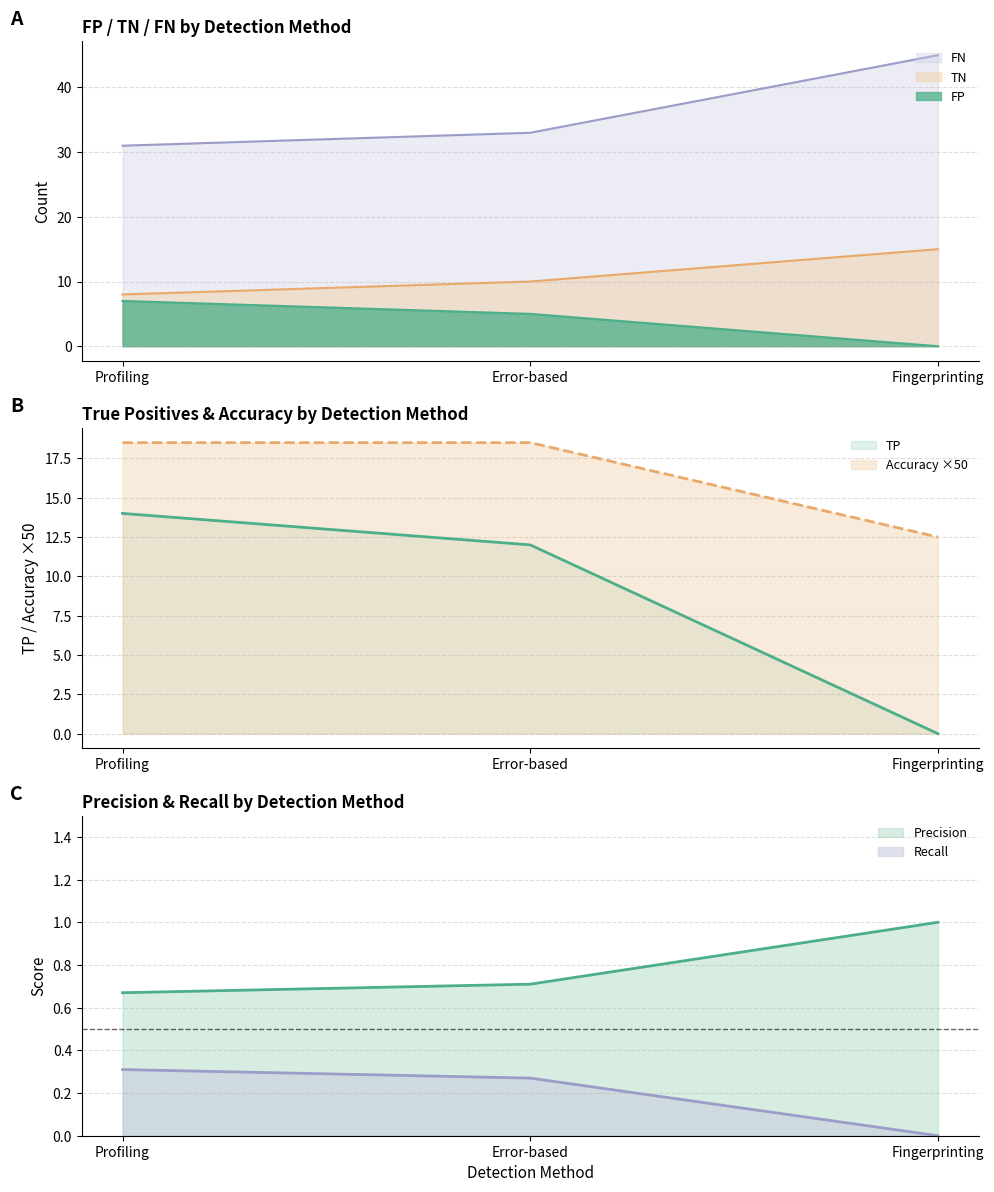

Where does the FP series first go above 10?

Fingerprinting